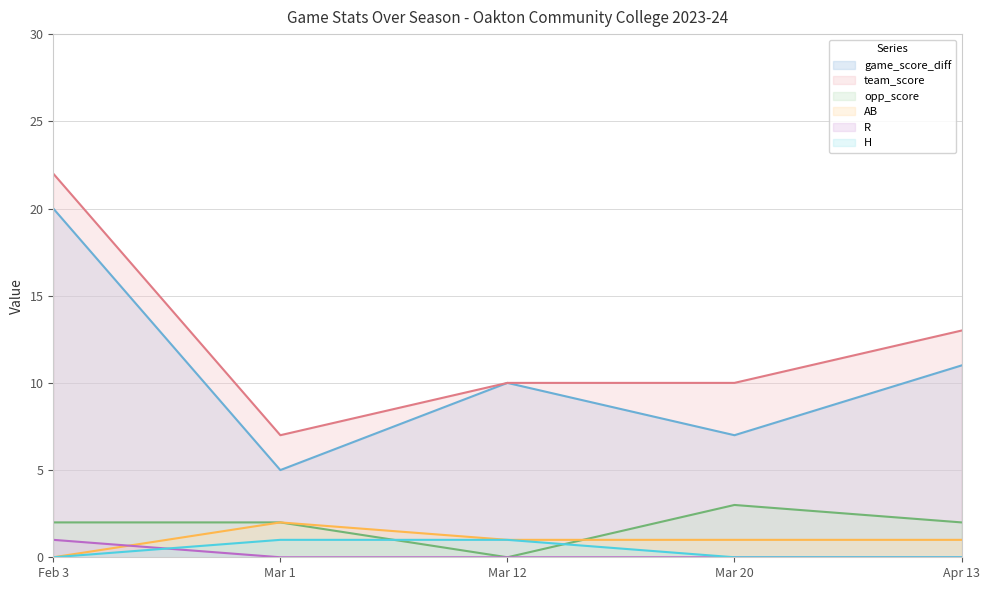

Is the value of R at Feb 3 greater than the value of game_score_diff at Mar 20?

No